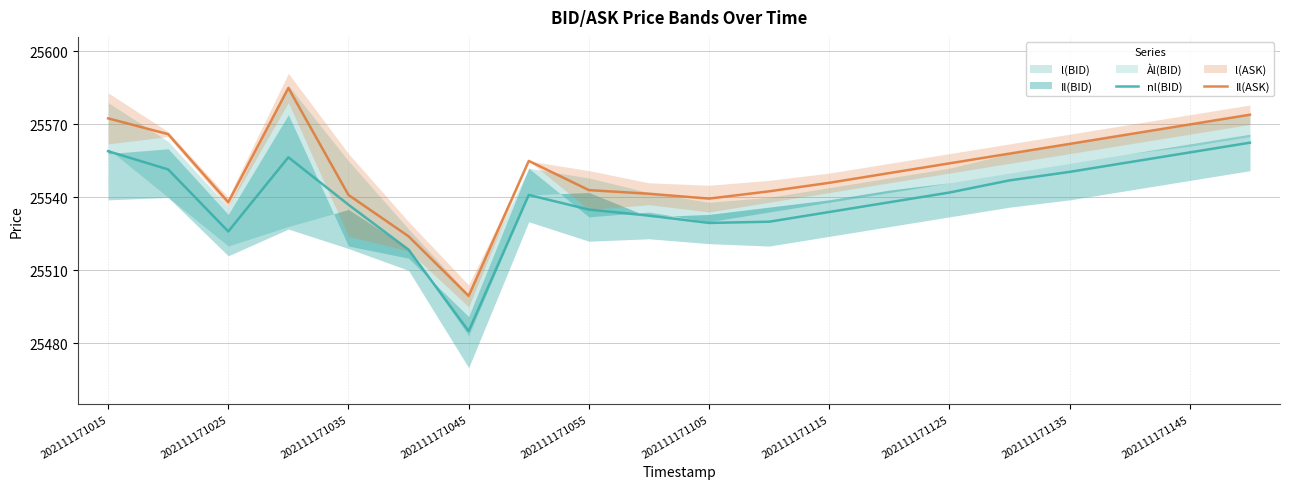

Reading left to right, extract all data points from this chart.

nl(BID): 25559.0	25551.5	25526.0	25556.5	25537.0	25518.5	25485.0	25541.0	25535.0	25532.5	25529.5	25530.0	25534.0	25538.0	25542.0	25547.0	25550.5	25554.5	25558.5	25562.5
Il(ASK): 25572.5	25566.0	25538.0	25585.0	25541.0	25524.0	25499.5	25555.0	25543.0	25541.5	25539.5	25542.5	25546.0	25550.0	25554.0	25558.0	25562.0	25566.0	25570.0	25574.0